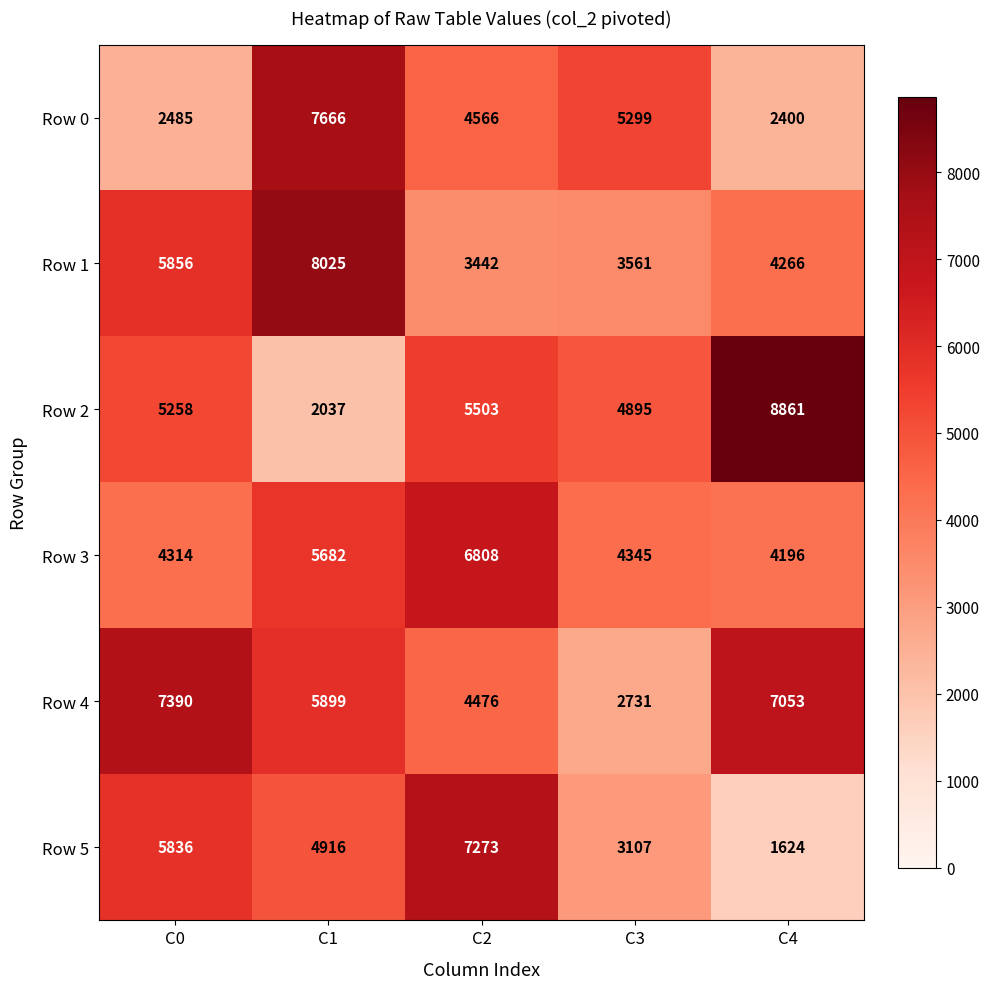

Reading left to right, extract all data points from this chart.

Row 0: C0=2485	C1=7666	C2=4566	C3=5299	C4=2400
Row 1: C0=5856	C1=8025	C2=3442	C3=3561	C4=4266
Row 2: C0=5258	C1=2037	C2=5503	C3=4895	C4=8861
Row 3: C0=4314	C1=5682	C2=6808	C3=4345	C4=4196
Row 4: C0=7390	C1=5899	C2=4476	C3=2731	C4=7053
Row 5: C0=5836	C1=4916	C2=7273	C3=3107	C4=1624